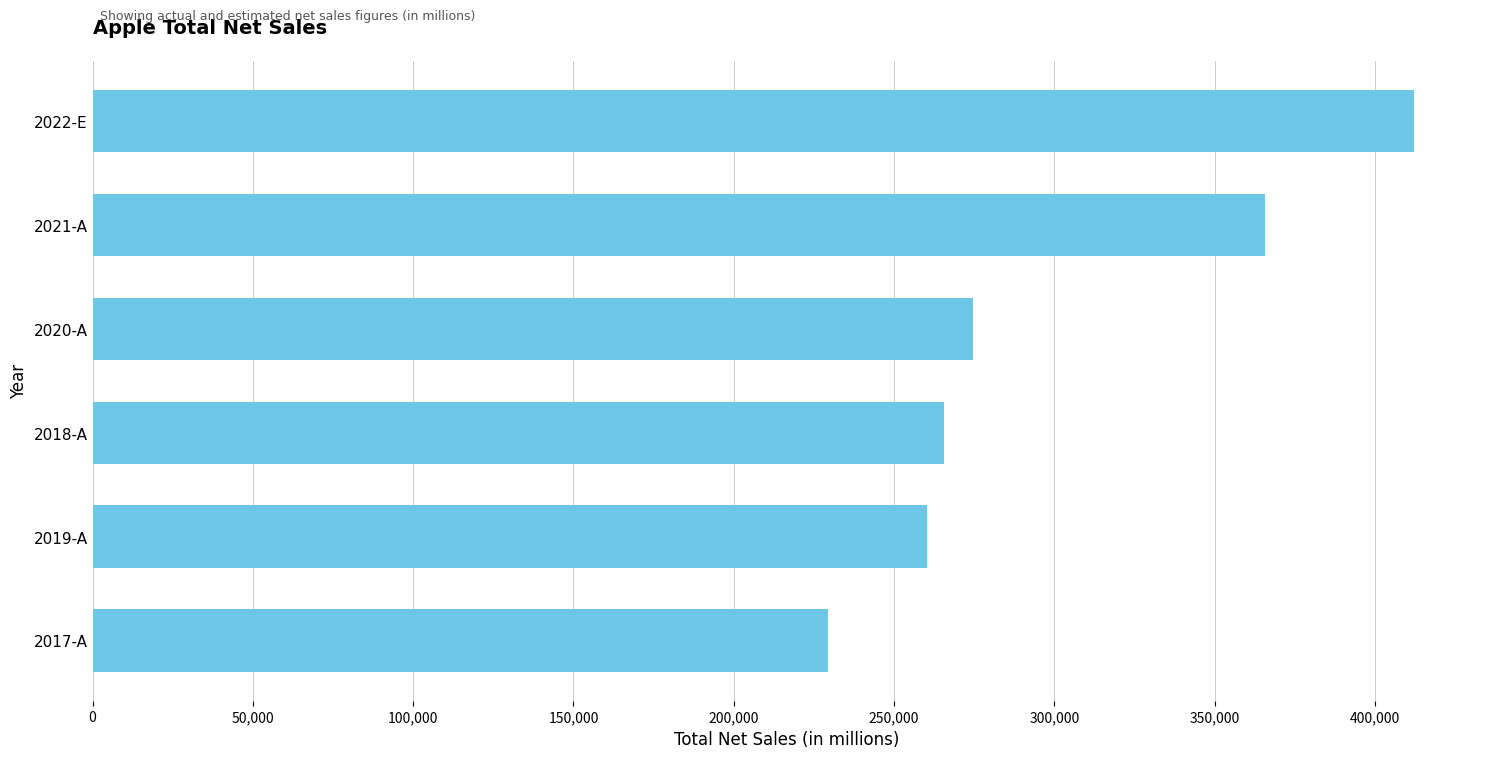

What is the difference between the maximum and minimum values?

182901.7